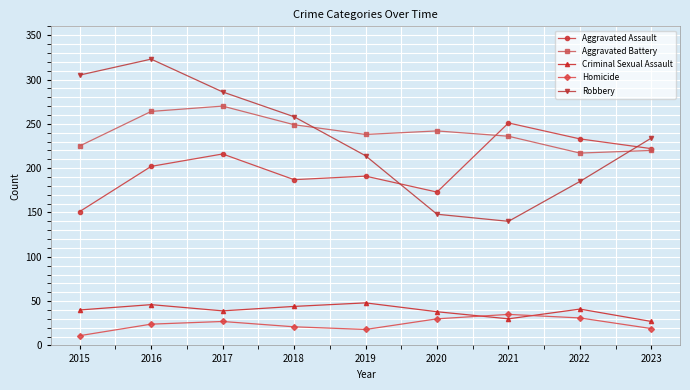

How many times do Criminal Sexual Assault and Homicide cross each other?

2